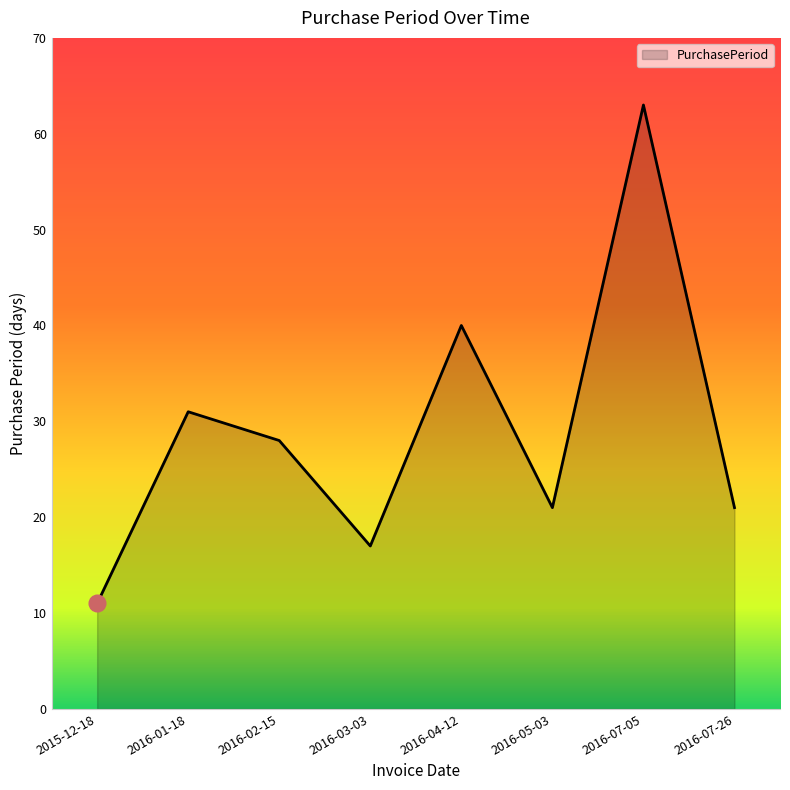

What is the smallest value displayed?

11